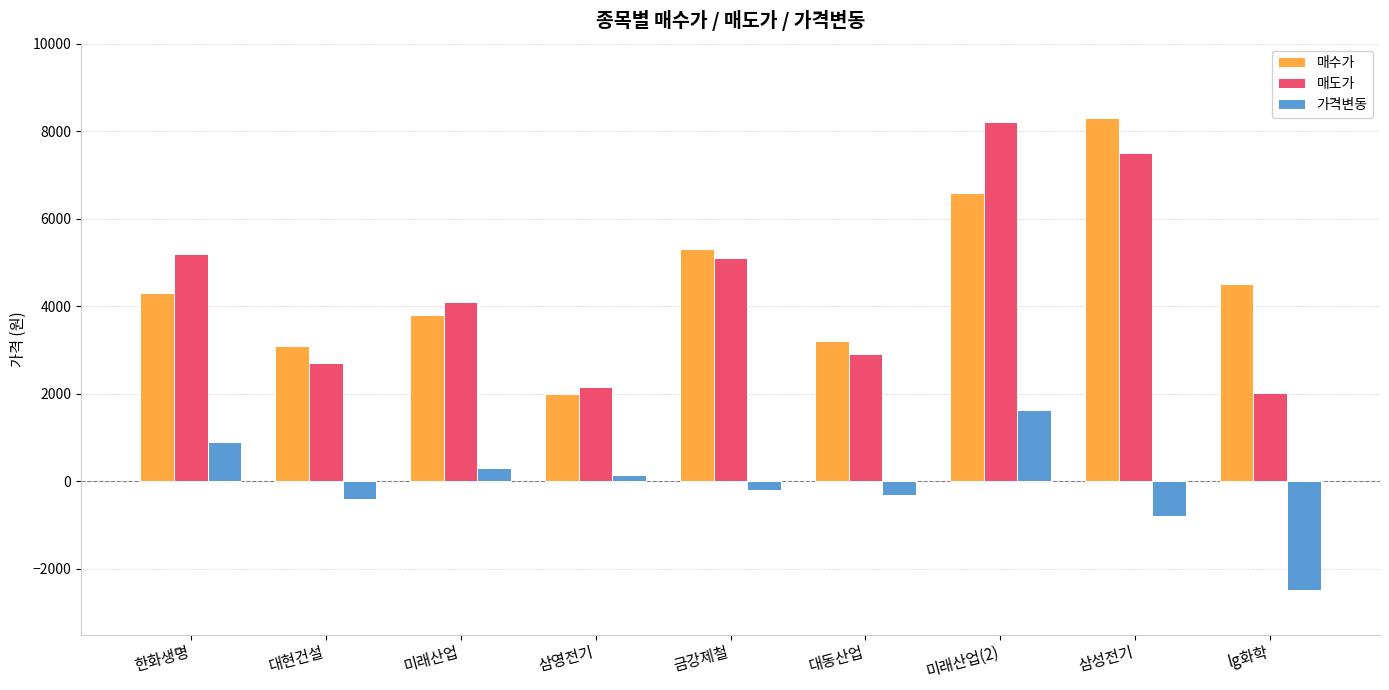

How many groups of bars are there?

9